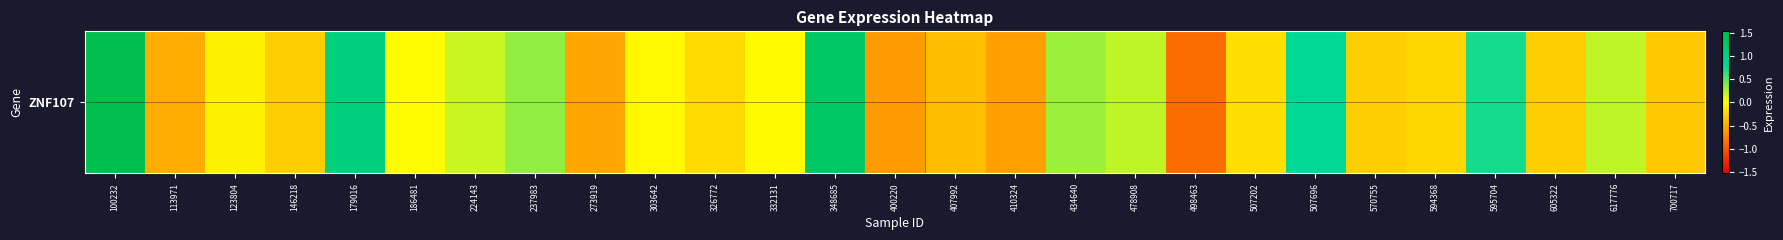

How many categories are shown in the chart?

27